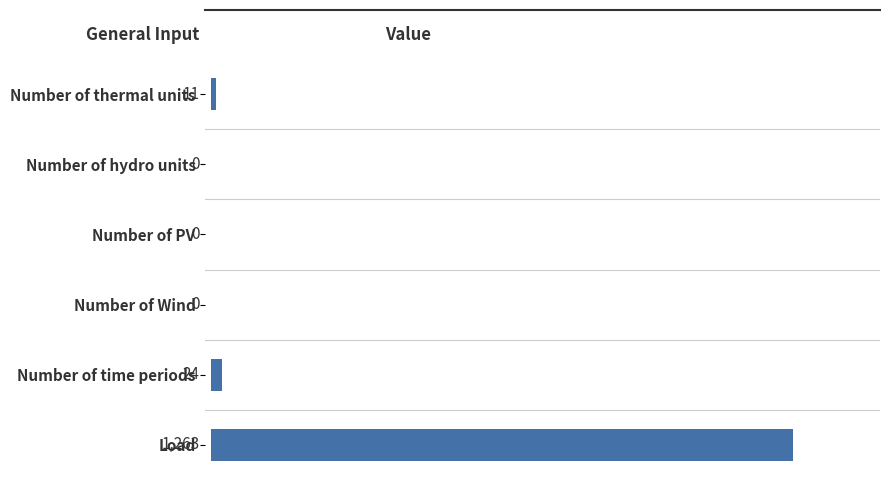

Reading top to bottom, what are all the values shown in this chart?

Number of thermal units=11	Number of hydro units=0	Number of PV=0	Number of Wind=0	Number of time periods=24	Load=1263